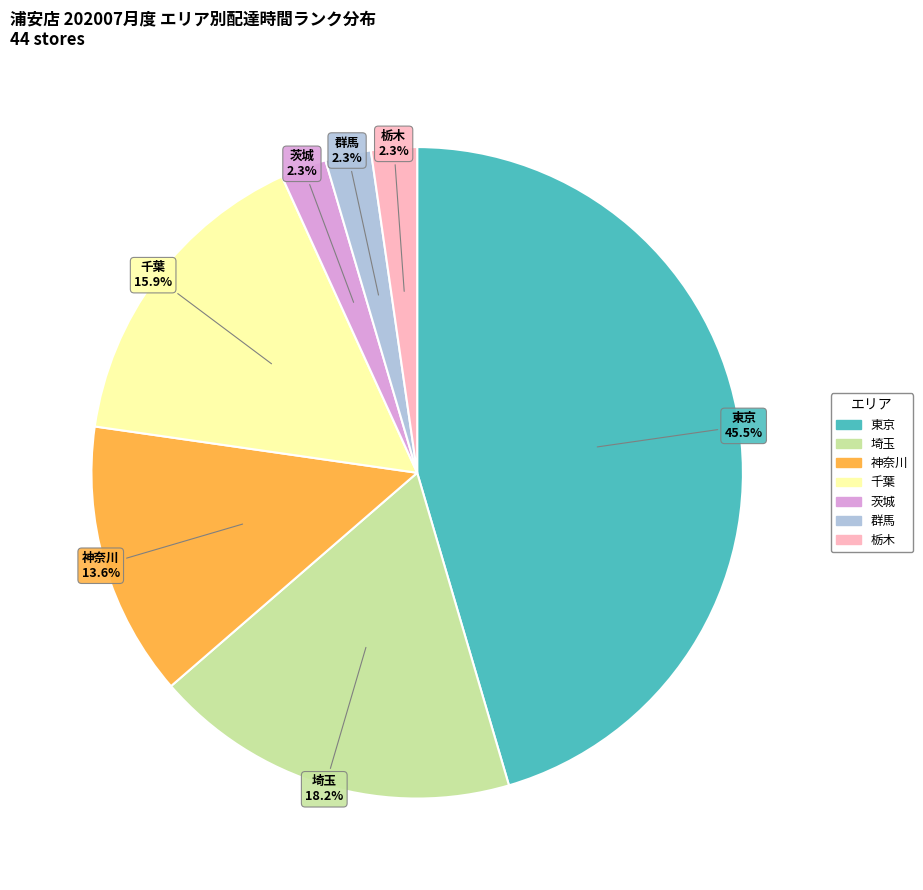

Is there any slice that represents more than half of the pie?

No